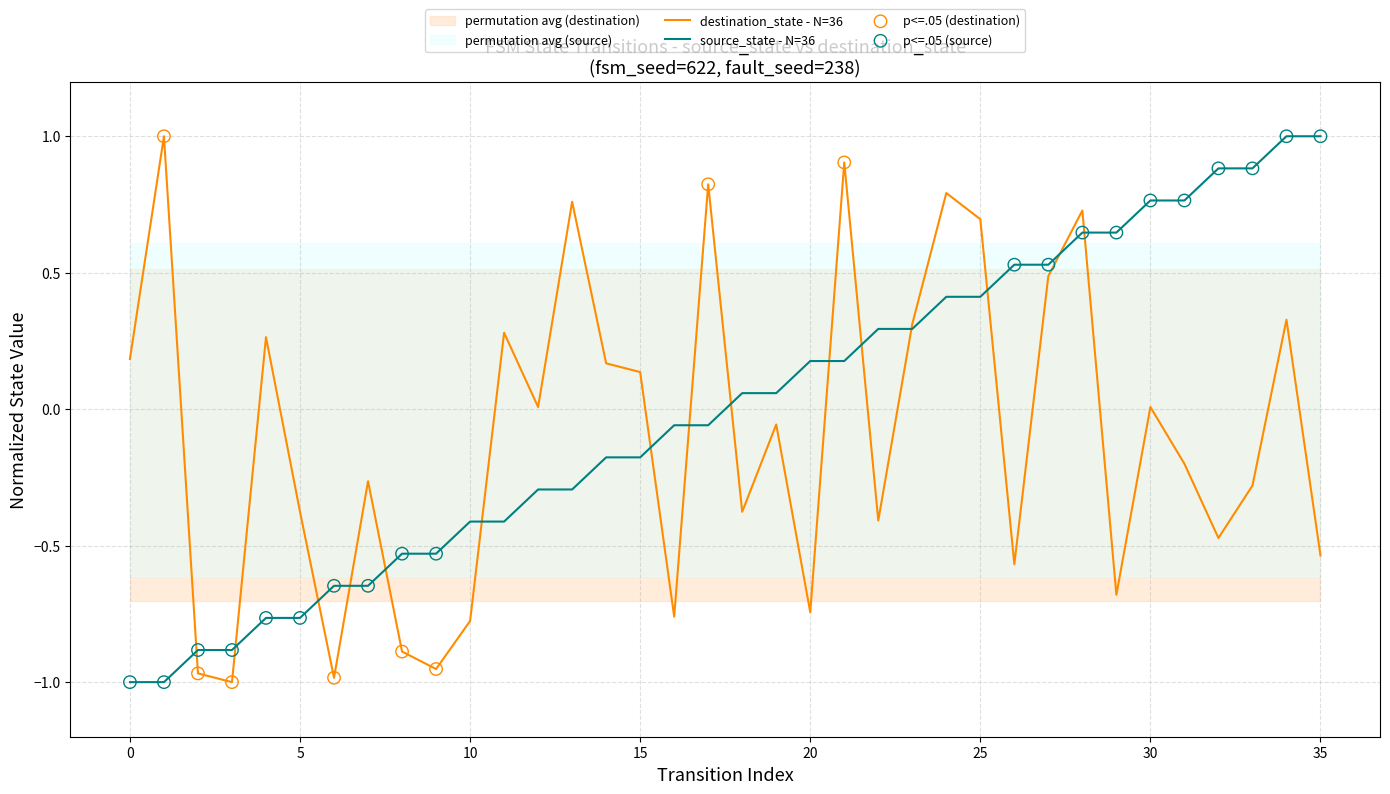

Which series reaches the minimum Y coordinate?

destination_state